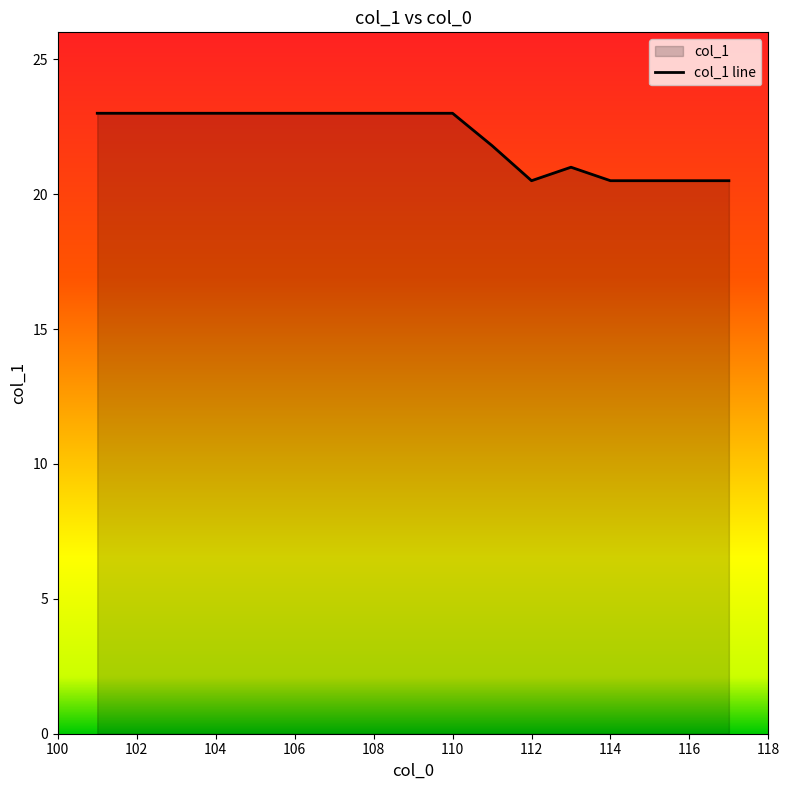

What is the average value?

22.1